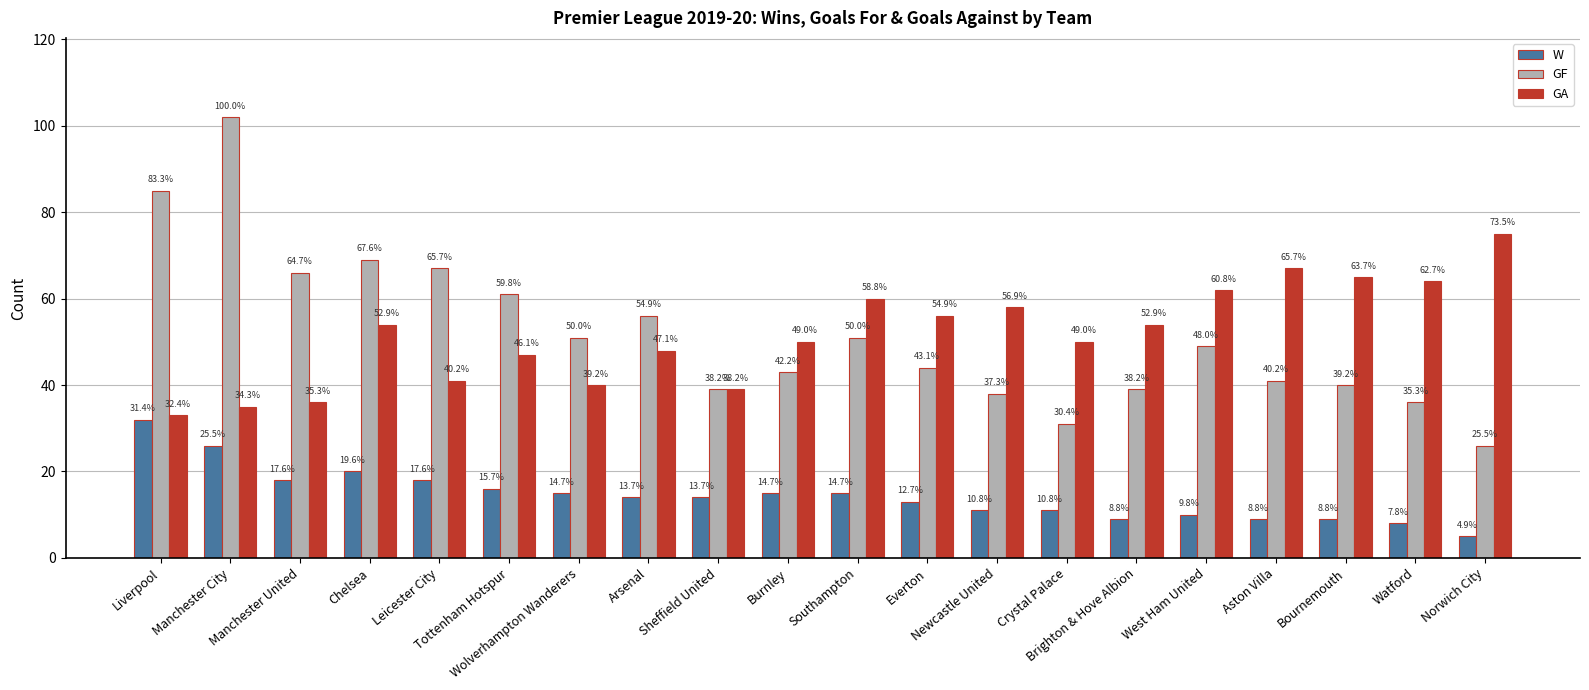

What is the difference between the second highest and second lowest values in the W series?

18